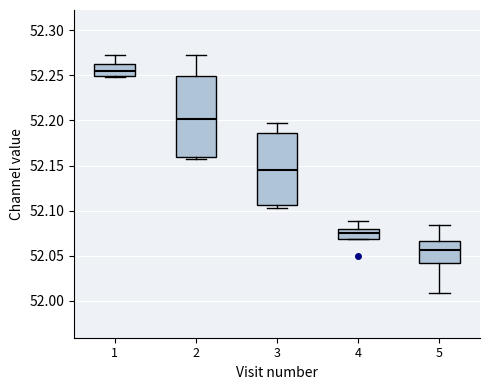

Comparing the boxes themselves (not the whiskers), which one is the tallest?

2